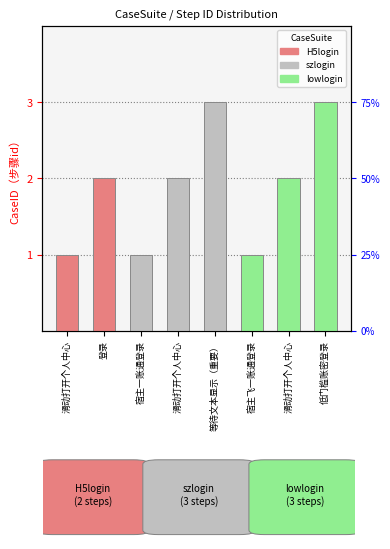

How many bars are there in total?

8